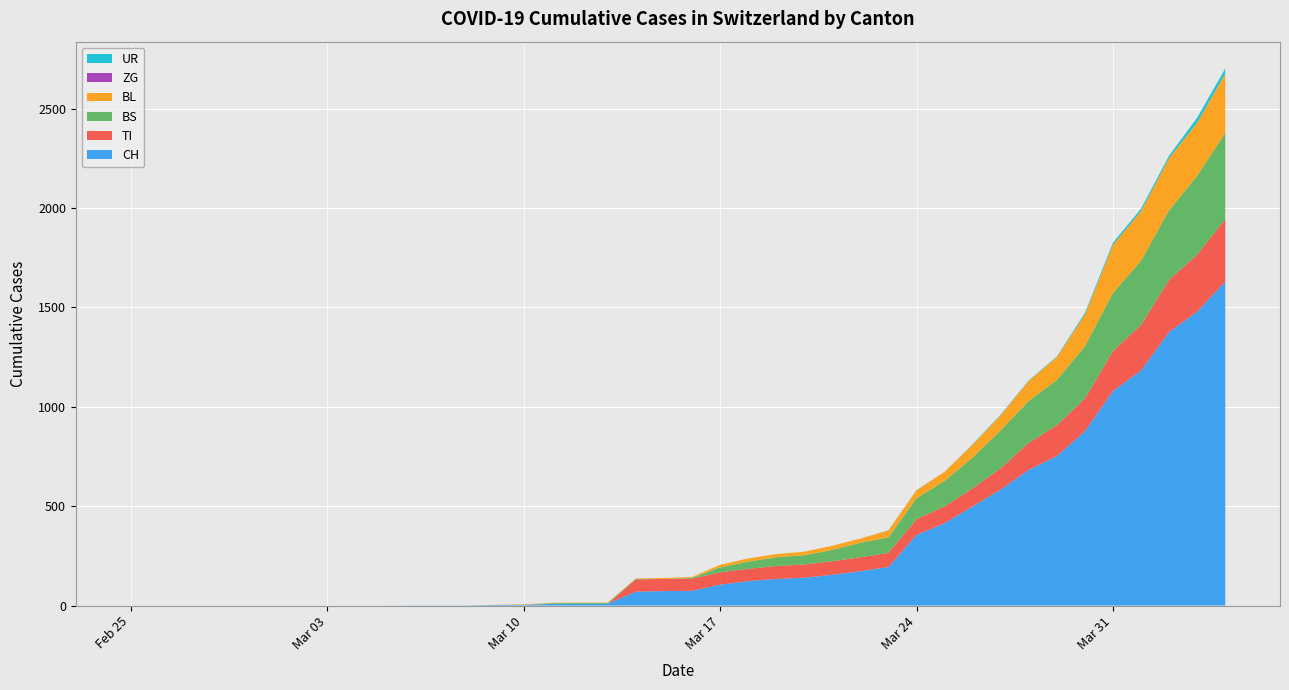

Reading left to right, list all the values displayed in this chart.

CH: 0	0	0	0	0	0	0	0	0	0	1	1	1	3	4	8	9	9	70	73	74	105	123	134	140	155	173	194	355	414	499	584	683	752	877	1079	1183	1376	1479	1630
TI: 0	0	0	0	0	0	0	0	0	0	0	0	0	0	0	0	0	0	61	61	61	62	62	65	67	68	70	71	80	85	91	107	136	155	165	202	229	263	287	314
BS: 0	0	0	0	0	0	0	0	0	0	0	0	0	0	0	4	4	4	4	0	4	25	36	44	46	57	73	78	105	128	155	191	211	228	263	292	323	350	397	434
BL: 0	0	0	0	0	0	0	0	0	0	0	0	0	1	2	2	2	2	2	5	5	13	16	16	18	21	21	35	40	46	65	76	100	115	158	242	249	262	266	298
ZG: 0	0	0	0	0	0	0	0	0	0	0	0	0	0	0	0	0	0	0	0	0	0	0	0	0	0	0	0	0	0	0	0	0	0	0	0	0	0	0	0
UR: 0	0	0	0	0	0	0	0	0	0	0	0	0	0	0	0	0	0	0	0	0	0	0	0	0	0	0	1	1	0	2	3	3	3	9	11	13	13	26	26